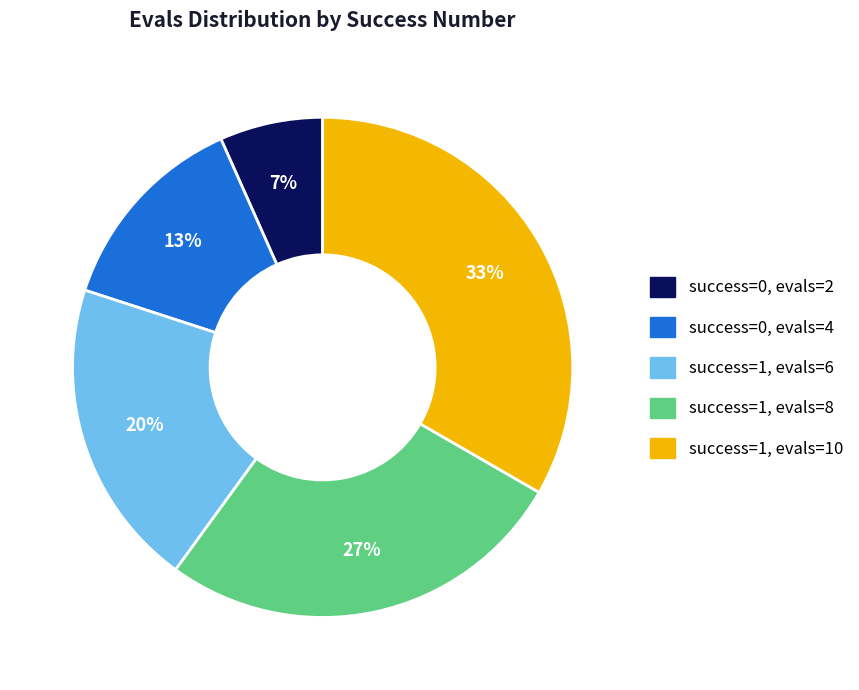

Is there any slice that represents more than half of the pie?

No